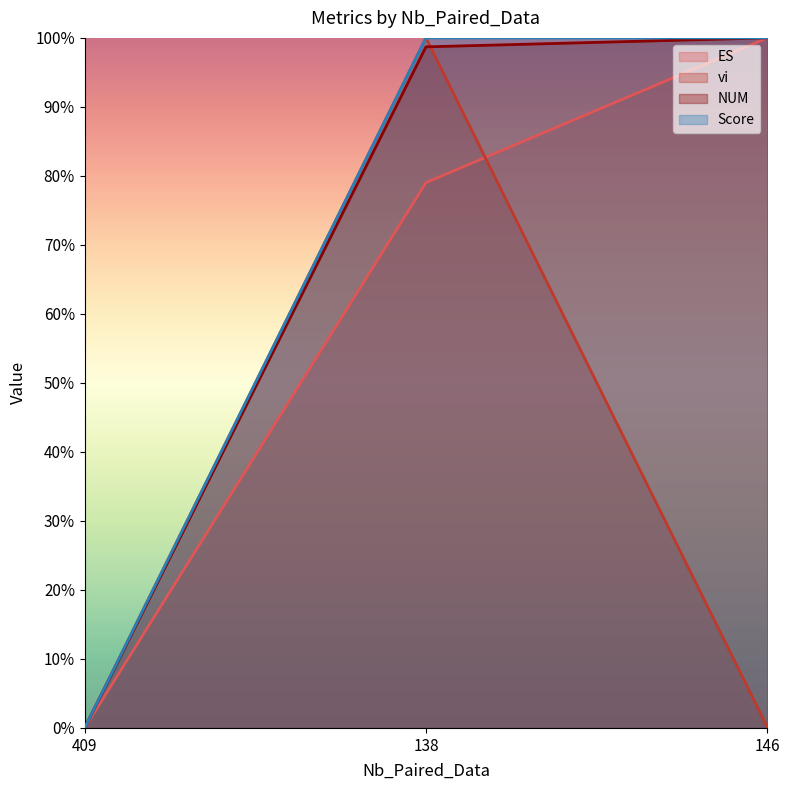

What position from the right is 409?

3